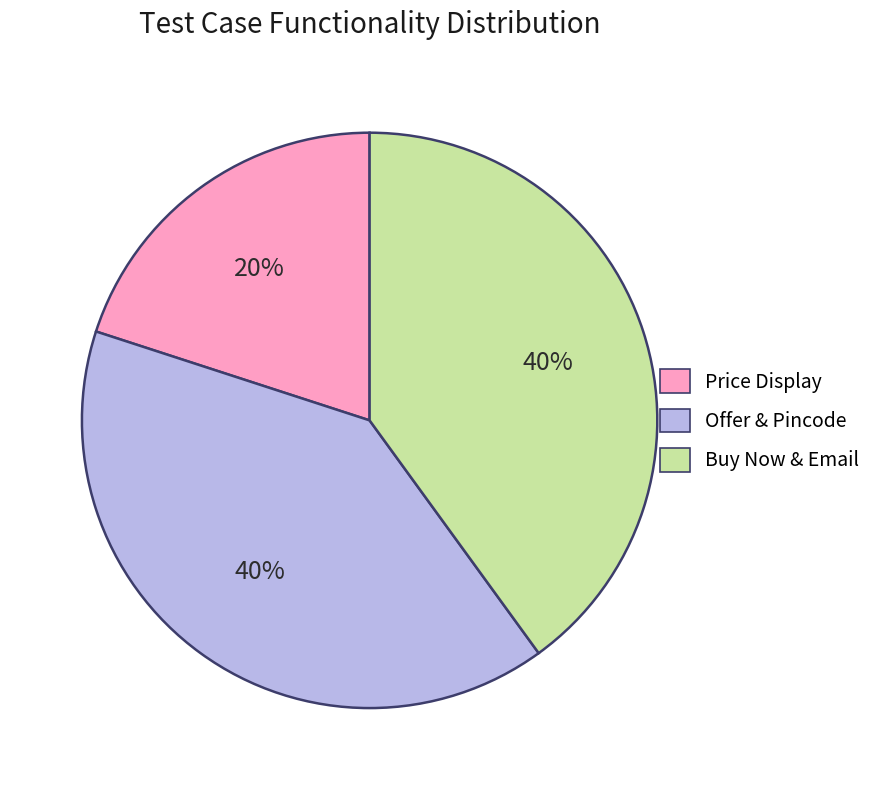

To the nearest percent, what portion does Offer & Pincode represent?

40%